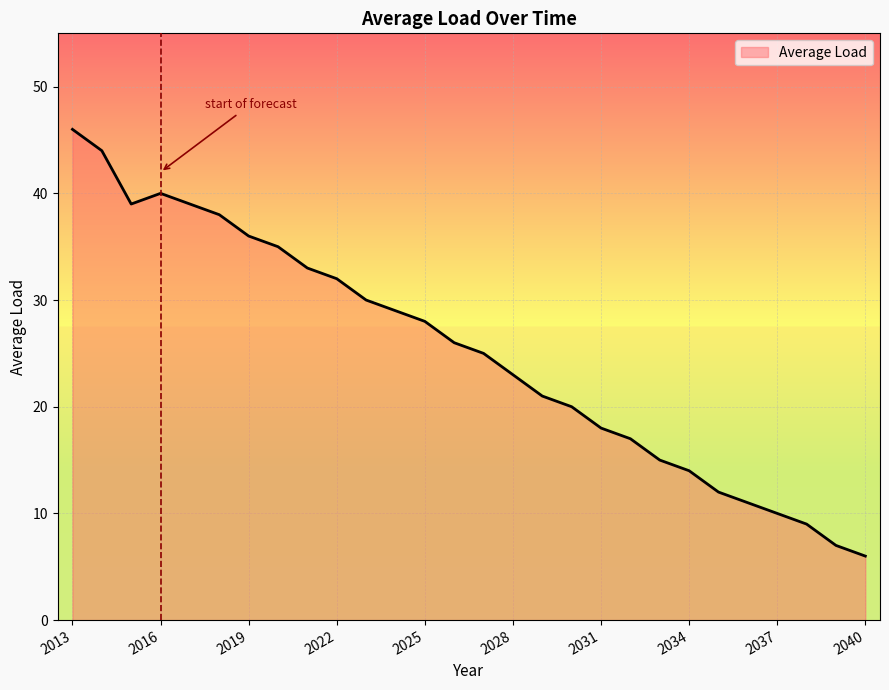

What is the maximum value shown in the chart?

46